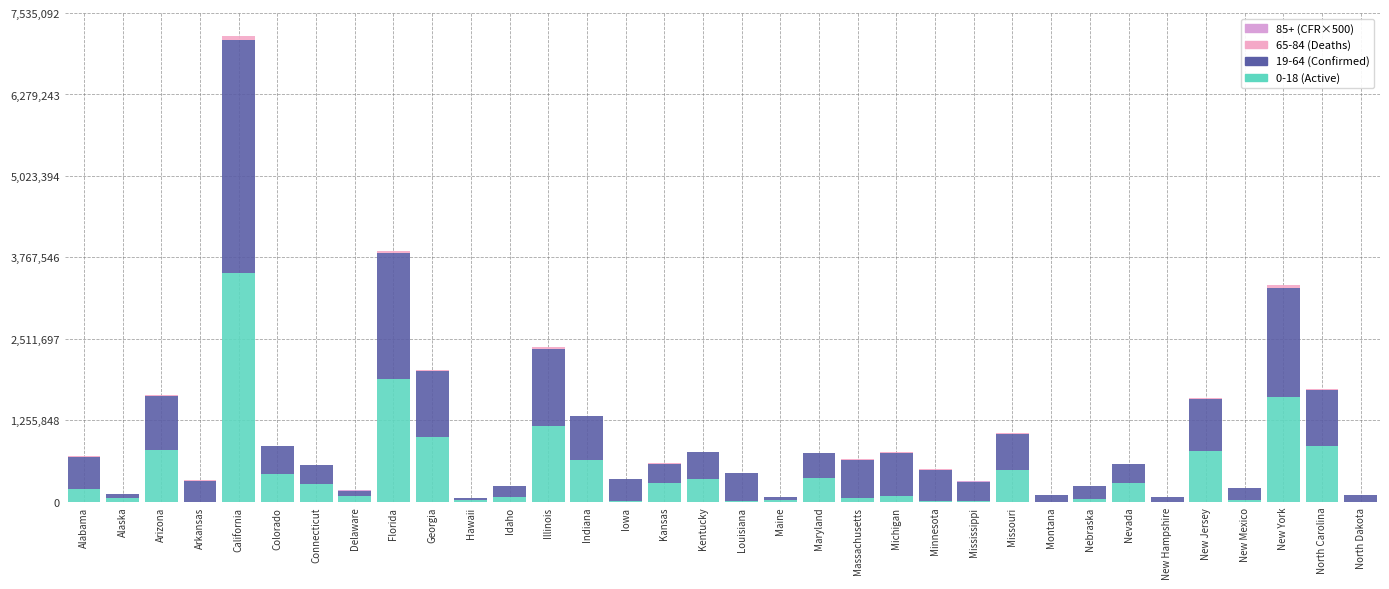

How many distinct data groups are displayed?

4